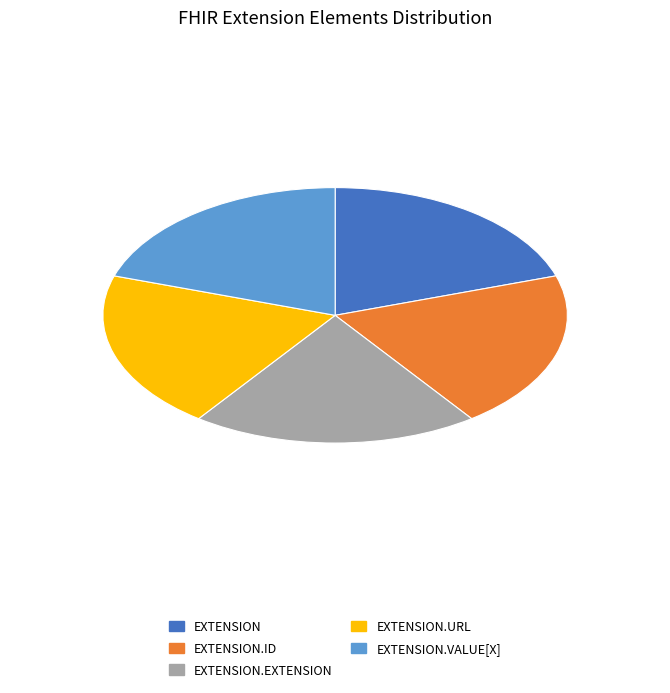

Does any single category account for the majority?

No